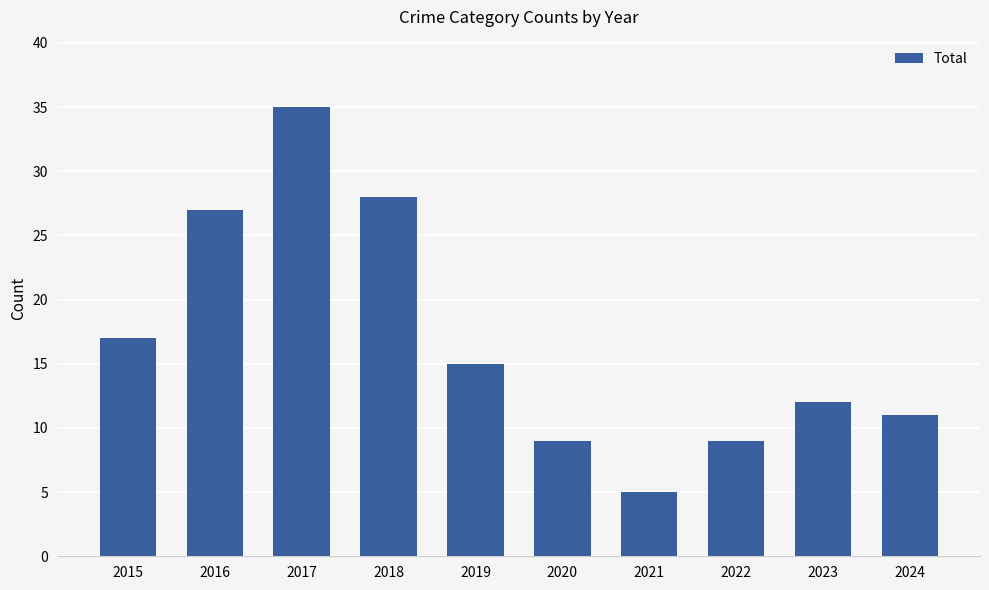

What is the difference between the second highest and minimum values?

23